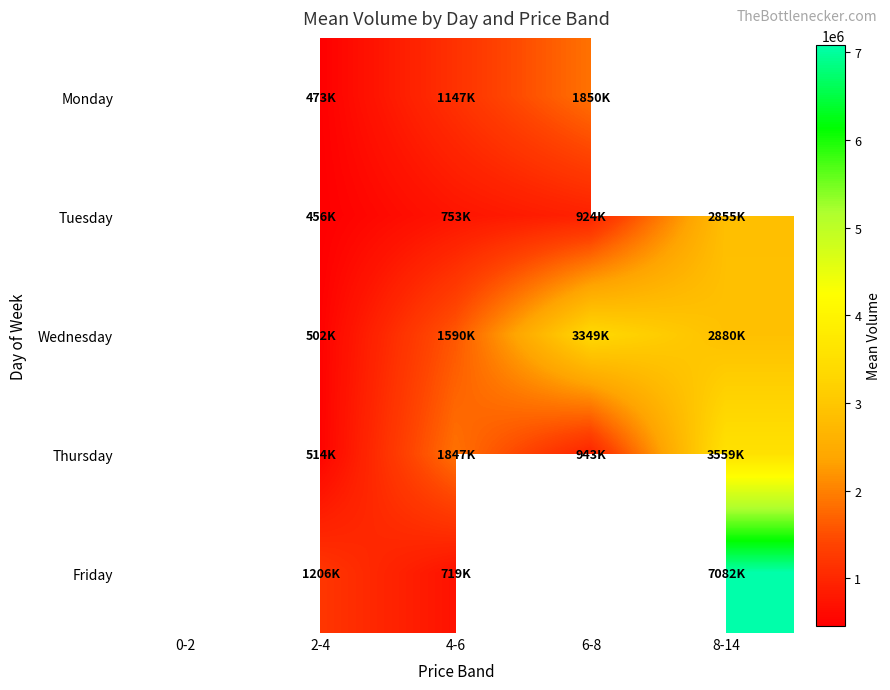

How many Monday values are between 473152 and 1850275?

3